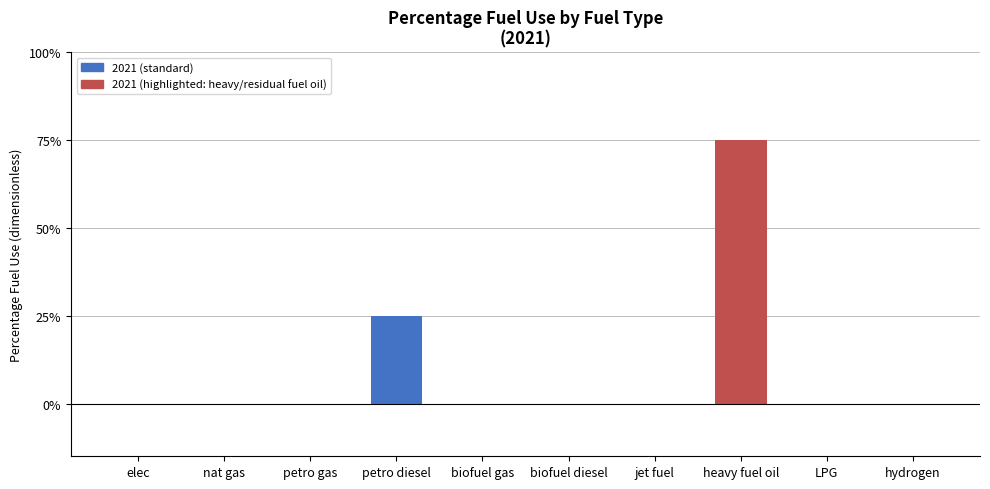

How many bars are there in total?

10